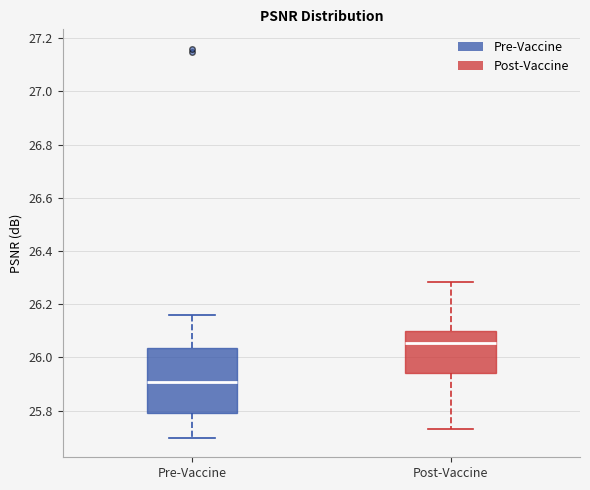

Which box's median line is the highest?

Post-Vaccine